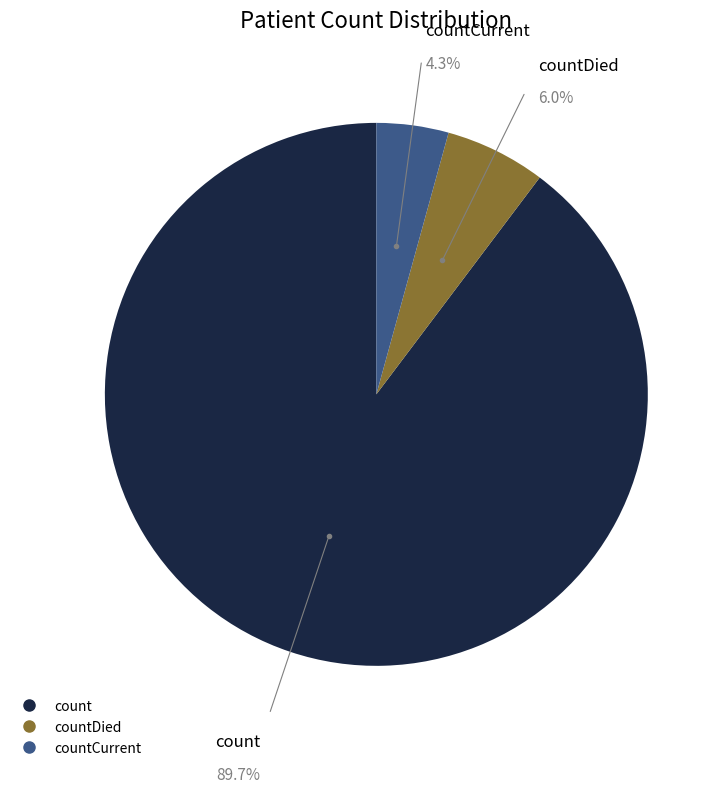

Is there a majority slice in this chart?

Yes